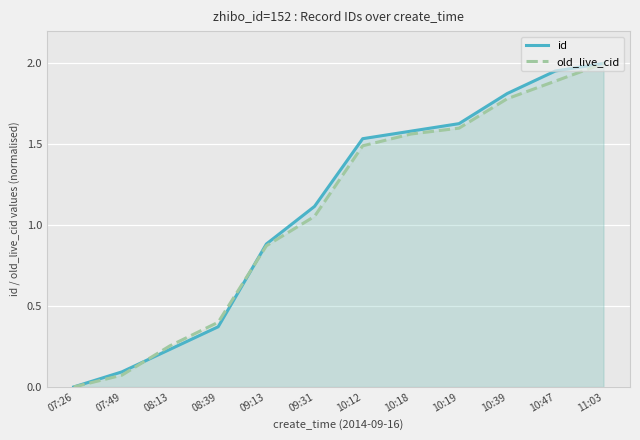

What are all the series names shown in the legend?

id, old_live_cid